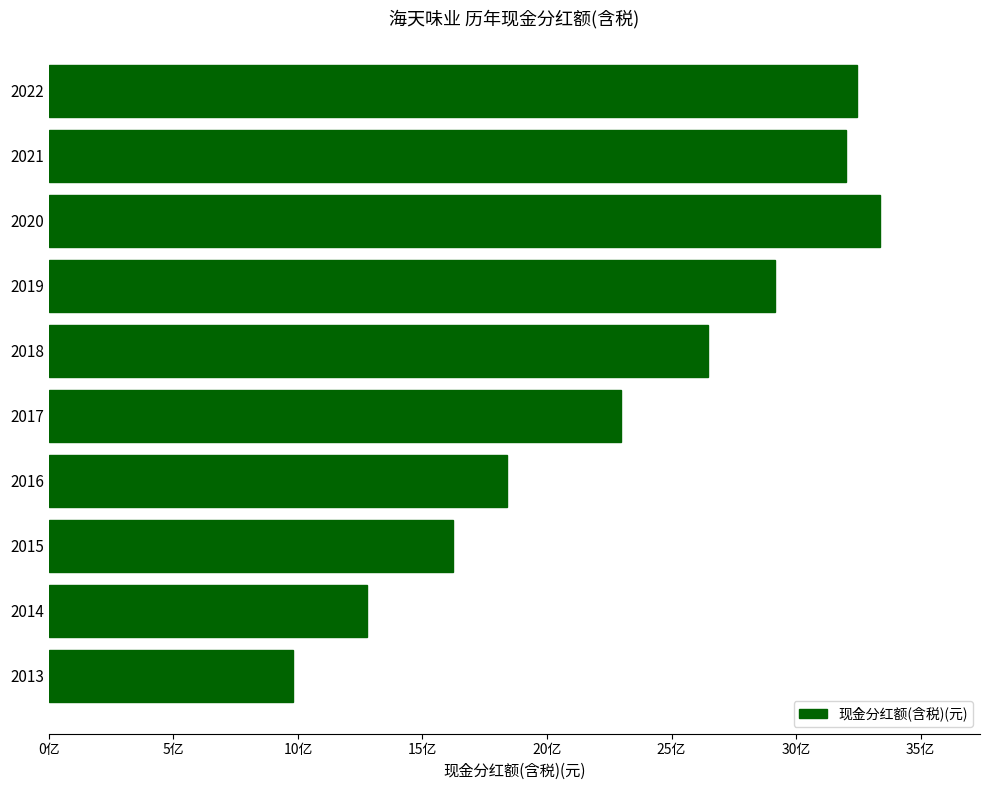

Rank the categories by value from lowest to highest.

2013, 2014, 2015, 2016, 2017, 2018, 2019, 2021, 2022, 2020